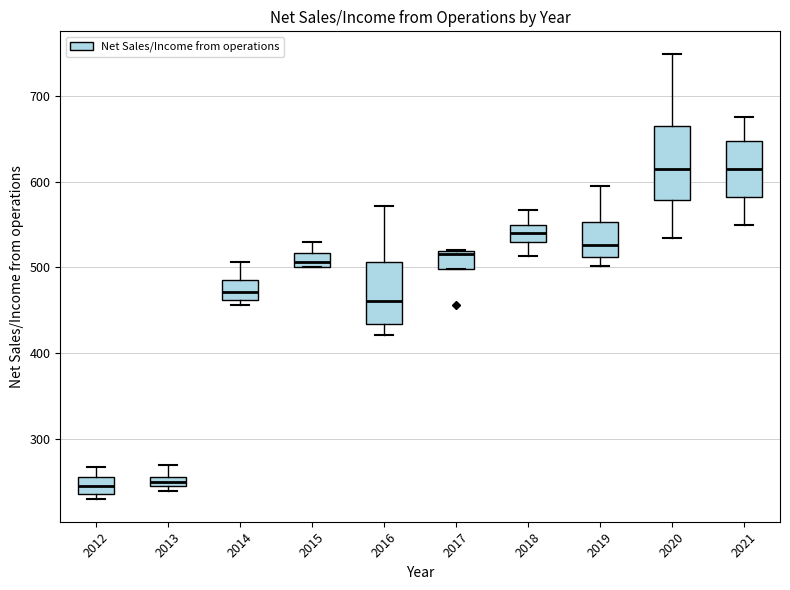

Where does the upper whisker of the box at x = 2014 end on the y-axis? The values are not printed on the chart, so give them approximately, as read against the axis.

510